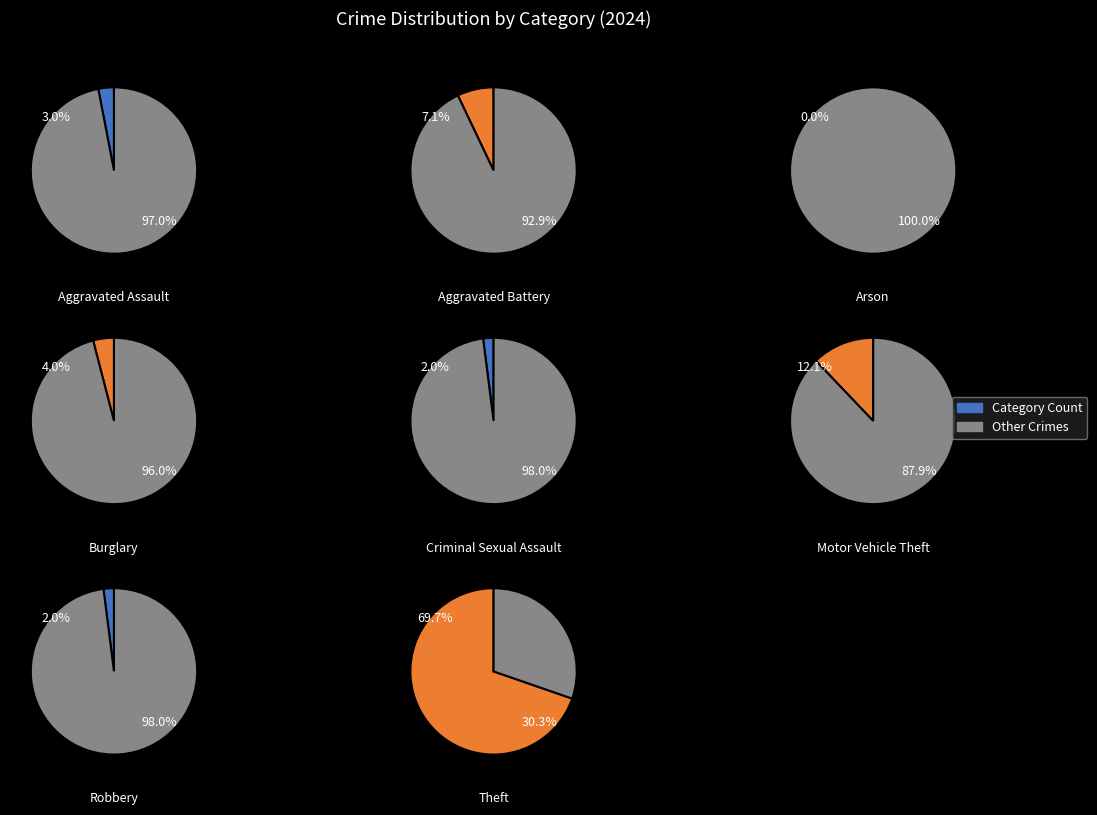

To the nearest percent, what is the difference between the Burglary and Arson slice percentages?

4%